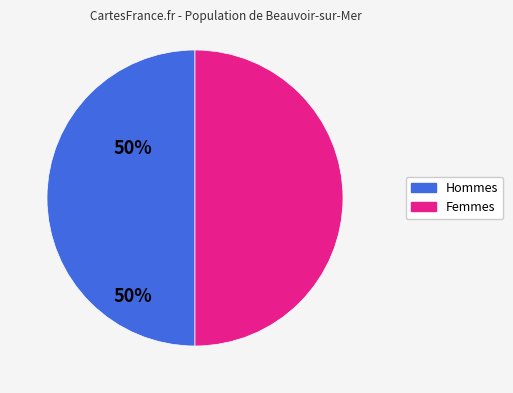

What is the ratio of the value at Hommes to the value at Femmes?

1.0